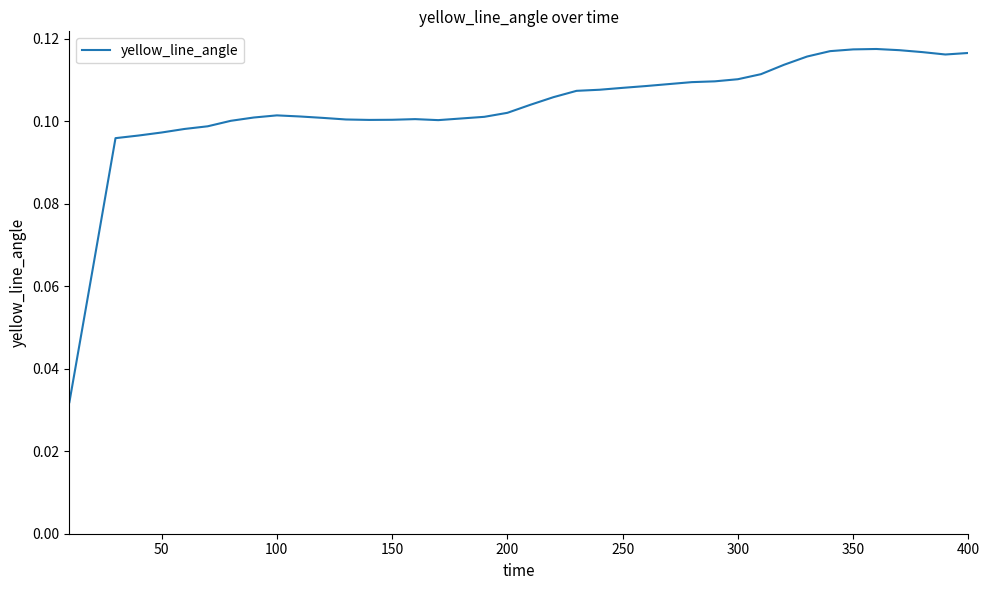

True or false: the data shows 0.2 at 100.

False